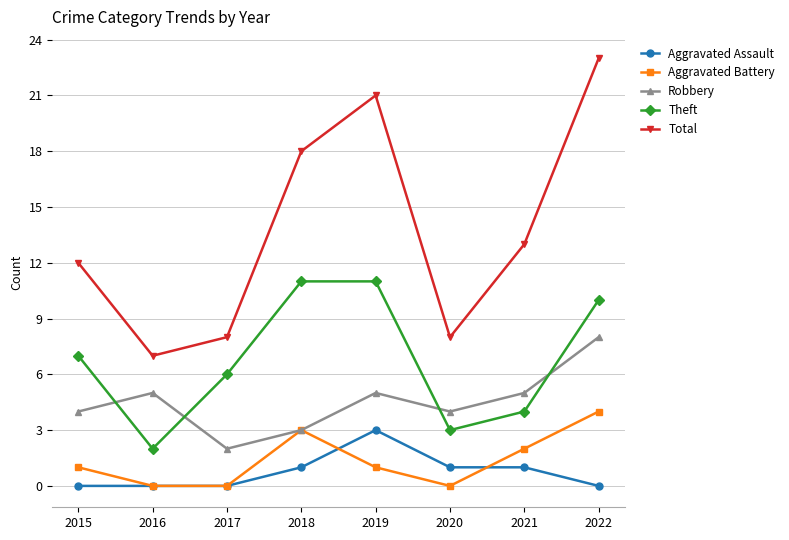

What is the value of the Robbery point at the 1st from the left?

4